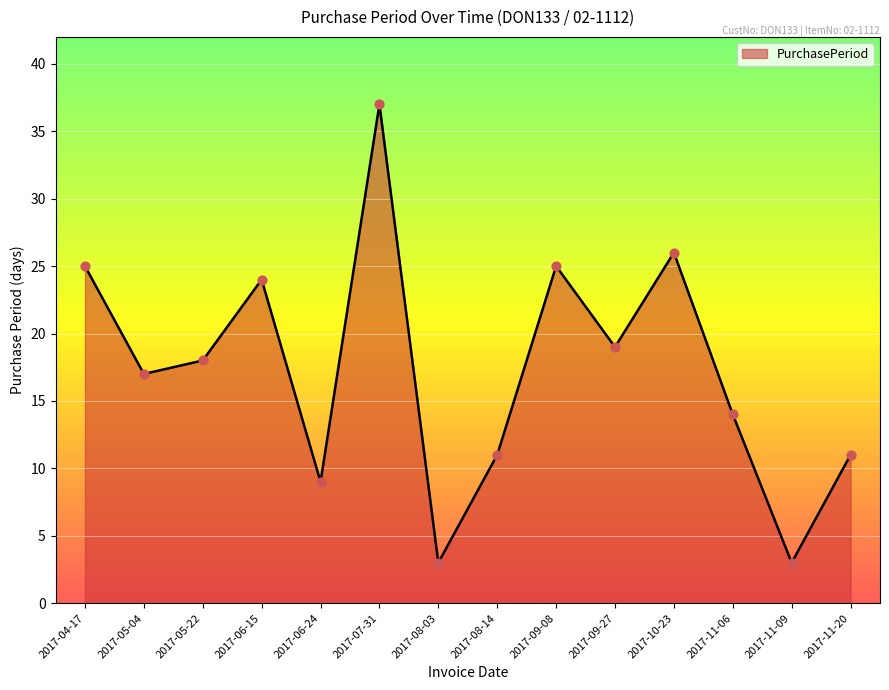

What is the ratio of the value at 2017-10-23 to the value at 2017-11-20?

2.4